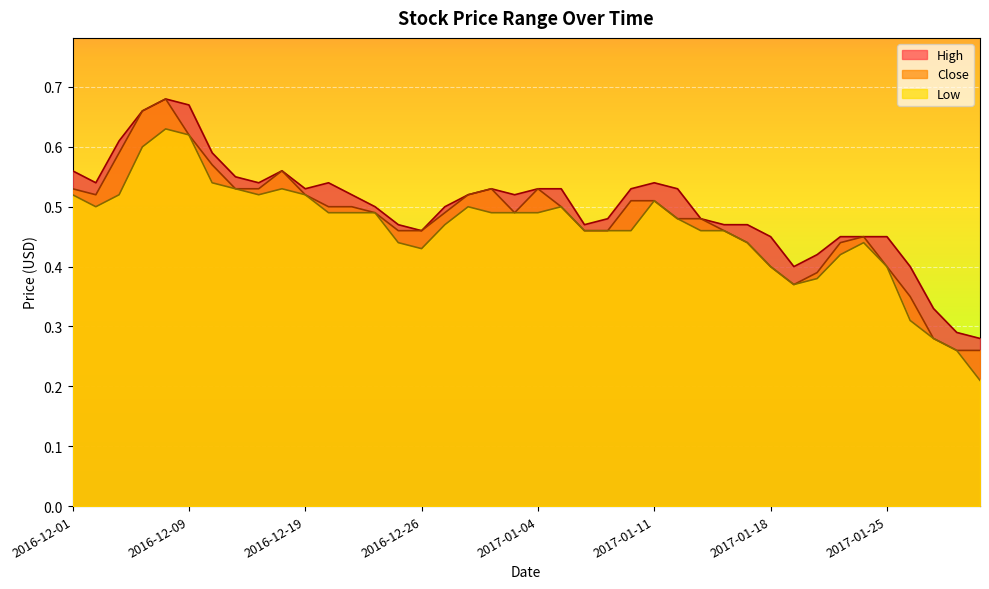

Rank the series by their average value, from lowest to highest.

Low, Close, High